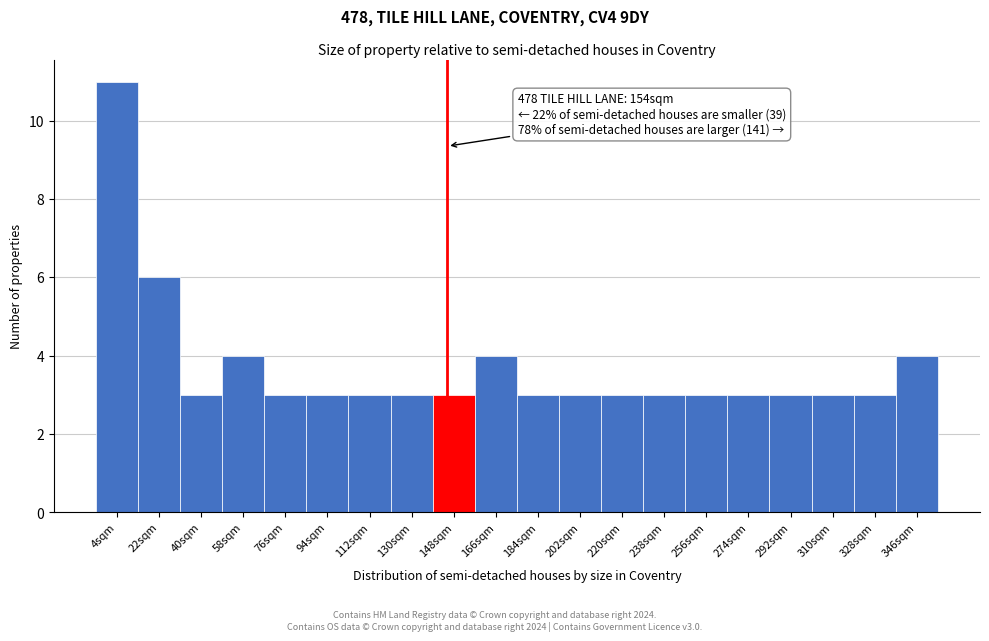

Reading left to right, list all the values displayed in this chart.

4sqm=11	22sqm=6	40sqm=3	58sqm=4	76sqm=3	94sqm=3	112sqm=3	130sqm=3	148sqm=3	166sqm=4	184sqm=3	202sqm=3	220sqm=3	238sqm=3	256sqm=3	274sqm=3	292sqm=3	310sqm=3	328sqm=3	346sqm=4